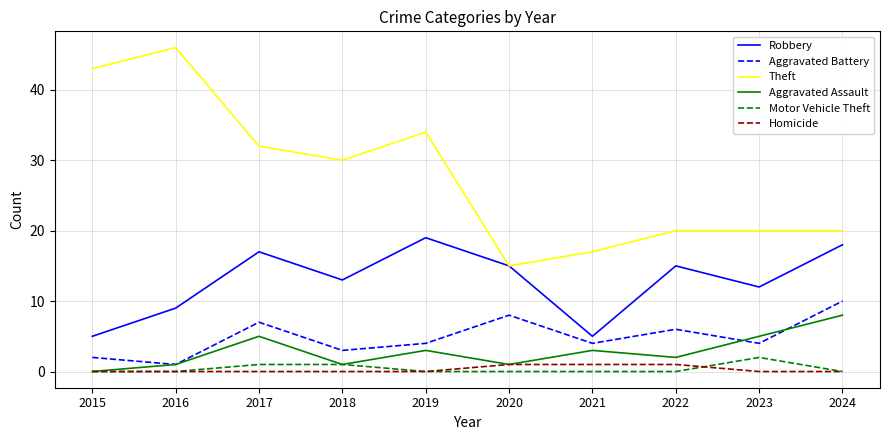

What is the difference between the maximum and minimum values in the Aggravated Battery series?

9